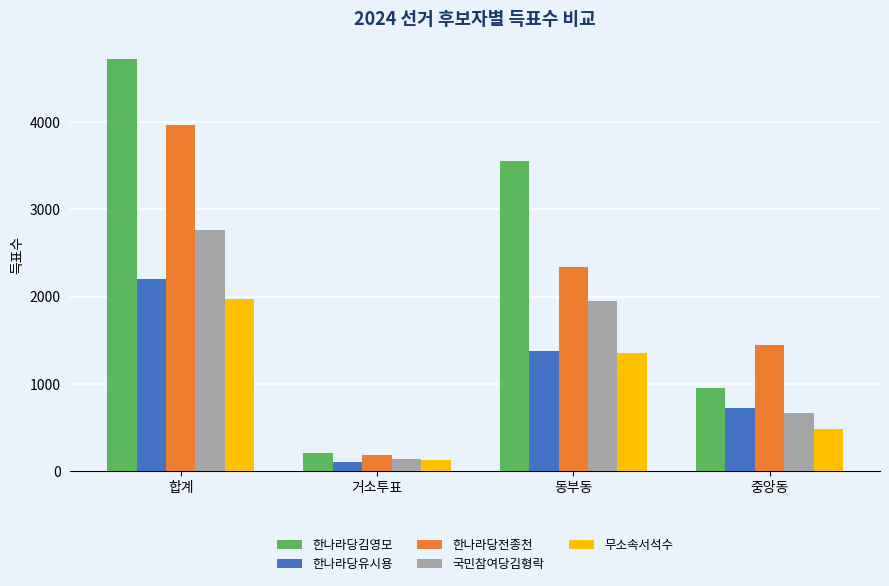

Is the value of 무소속서석수 at 동부동 greater than the value of 한나라당전종천 at 거소투표?

Yes